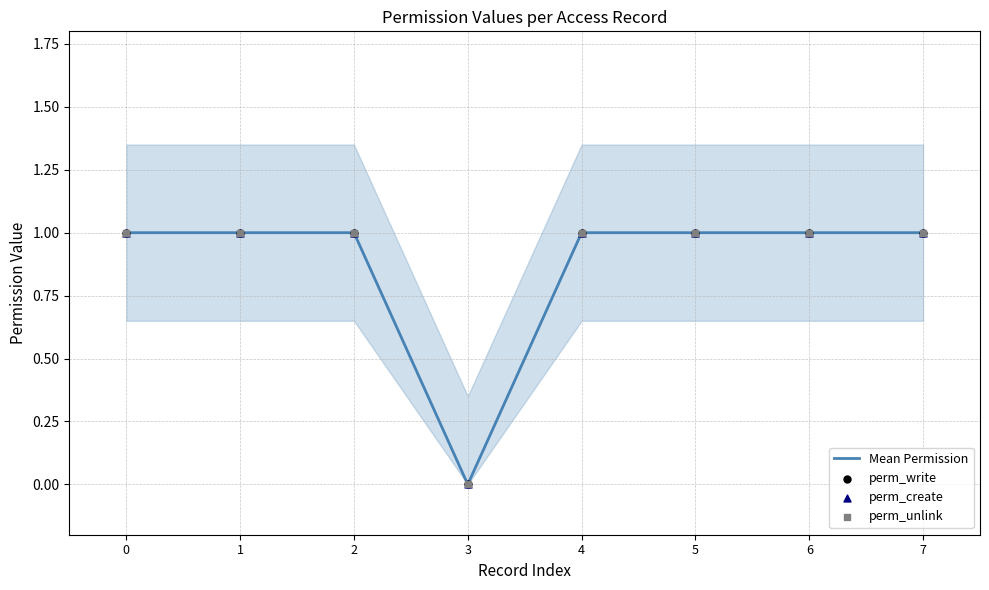

Which series reaches the maximum Y coordinate?

Mean Permission